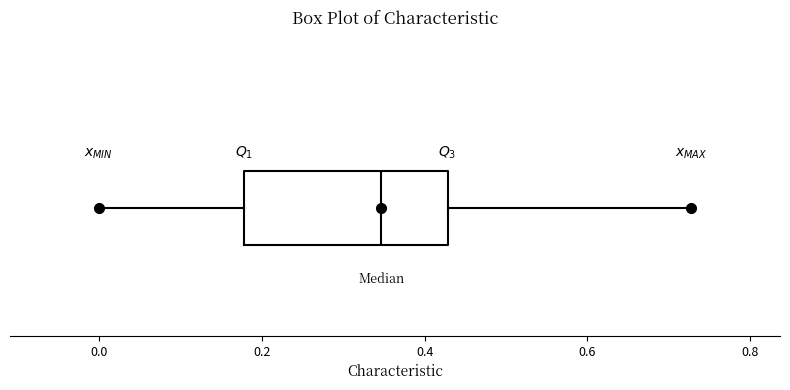

Read this box plot against the x-axis: the position of the median line, the range covered by the box, and the ends of both whiskers. The values are not printed on the chart, so give them approximately, as read against the axis.

median 0.34, box 0.18 to 0.42, whiskers 0.00 to 0.72